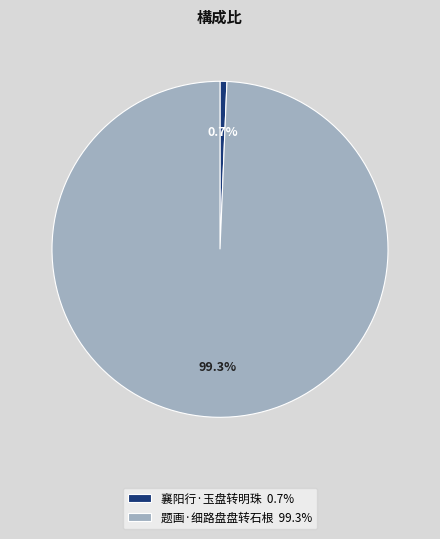

Is there any slice that represents more than half of the pie?

Yes